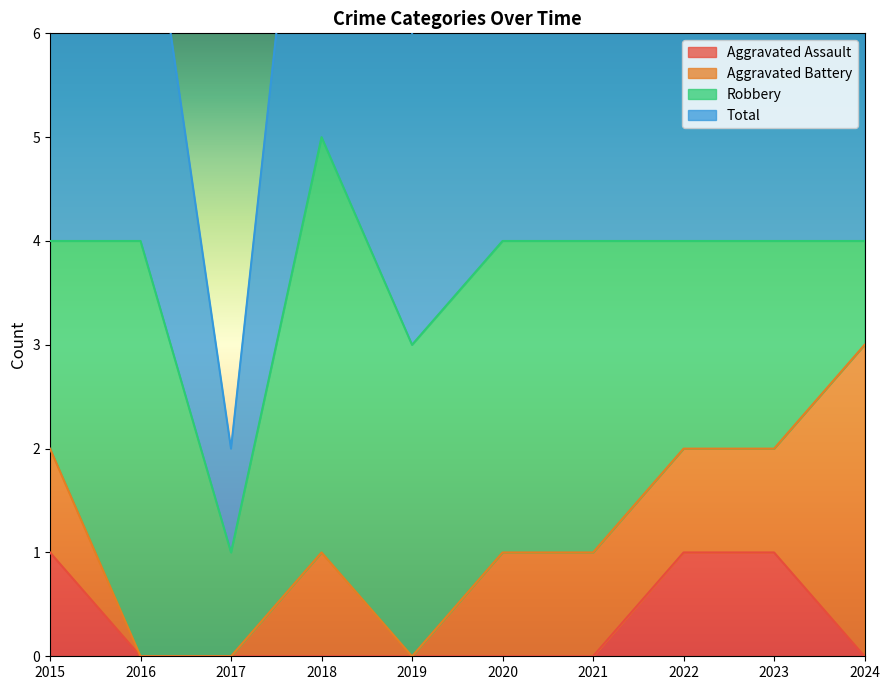

True or false: Aggravated Assault and Total cross at least once.

False